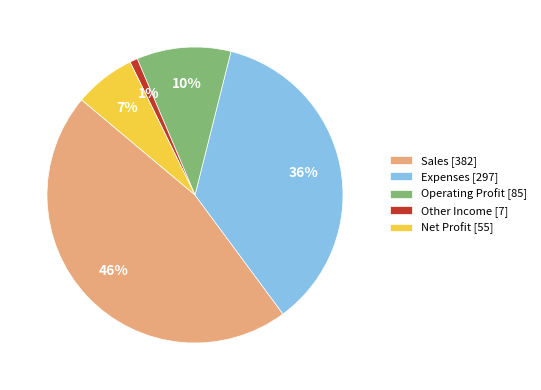

Is there any slice that represents more than half of the pie?

No